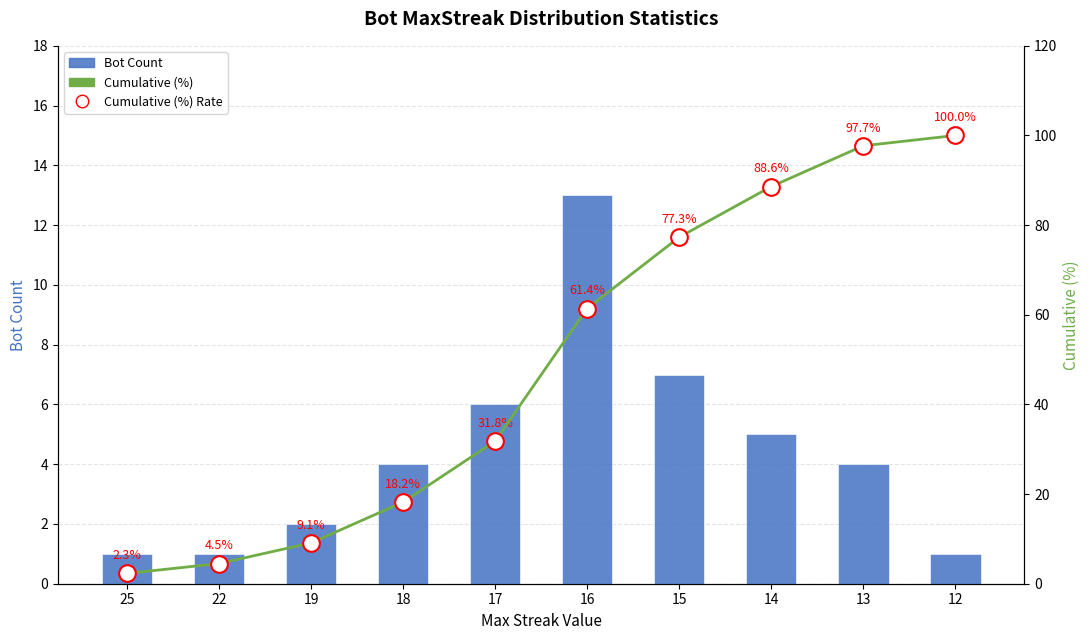

What is the value of the Cumulative (%) markers bar at the 1st from the left?

2.3